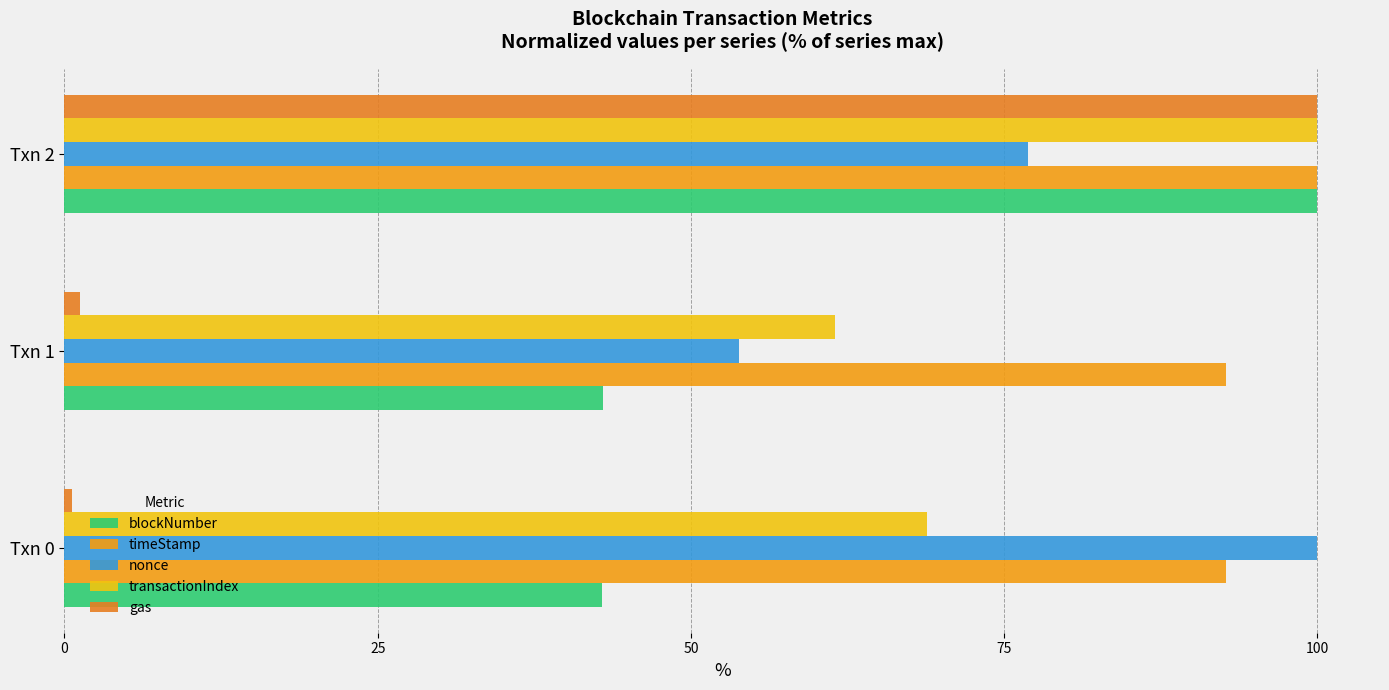

What are all the series names shown in the legend?

blockNumber, timeStamp, nonce, transactionIndex, gas